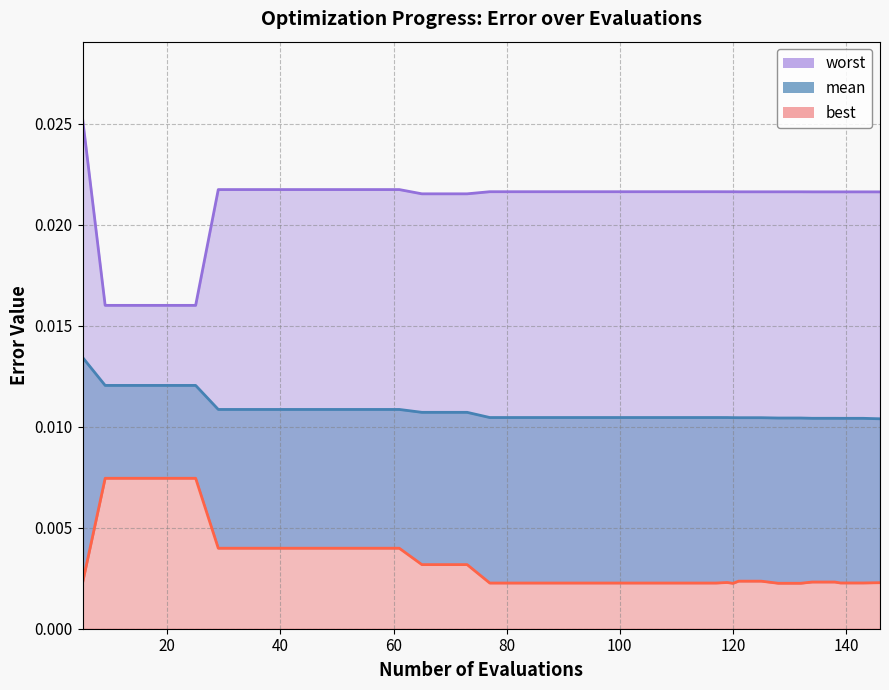

At how many categories does at least one series exceed 0?

40